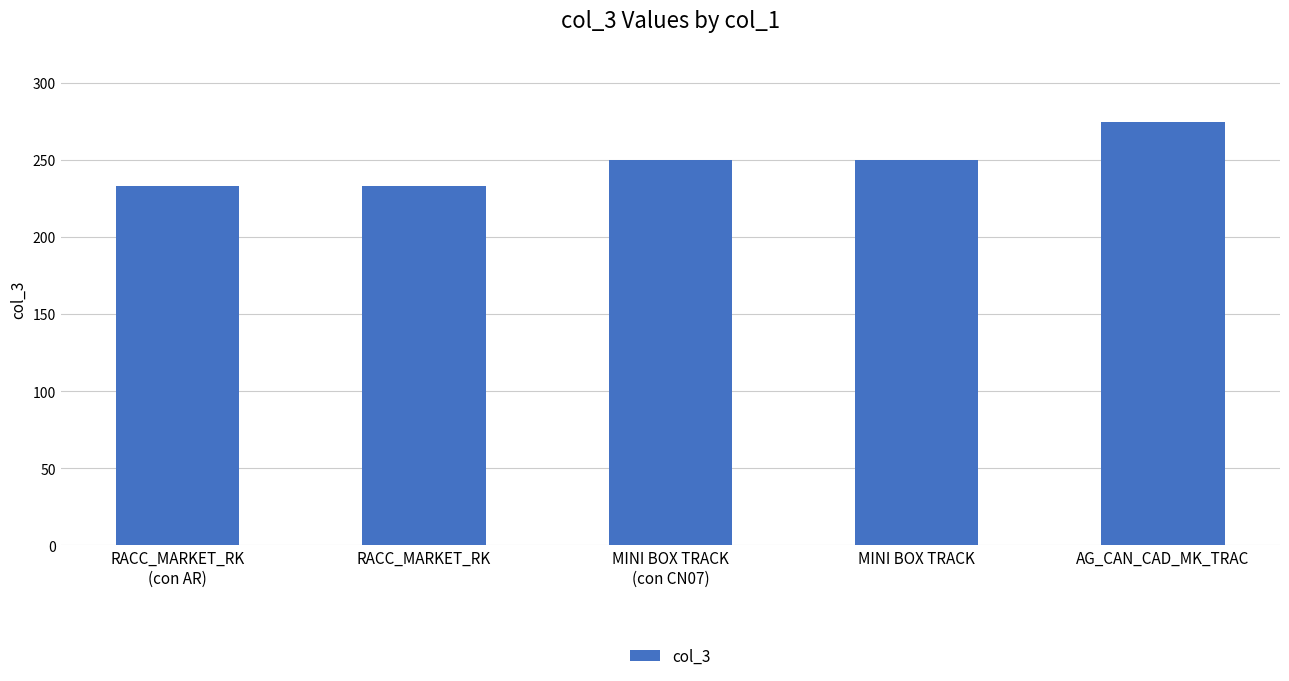

What is the average value?

248